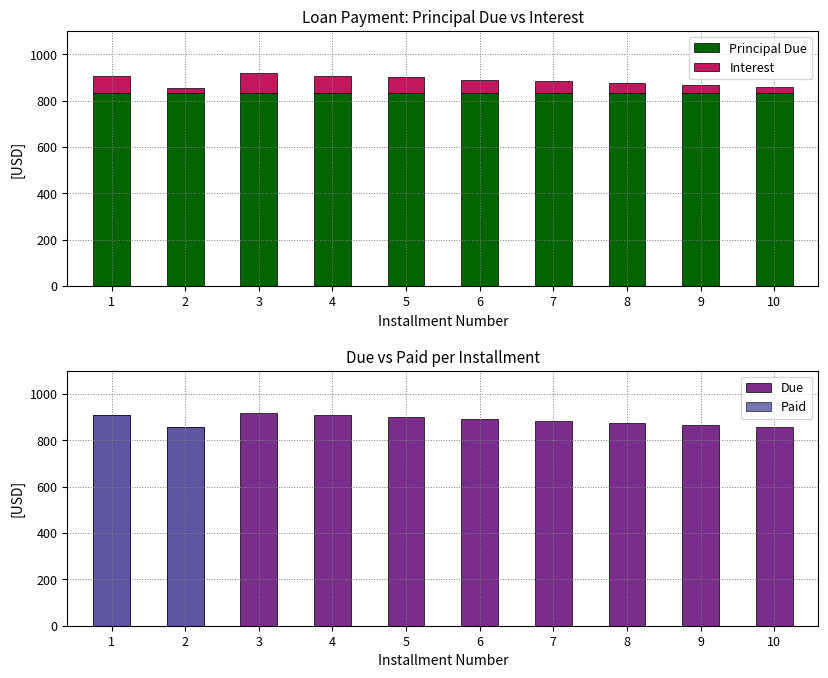

Are the bars horizontal?

No